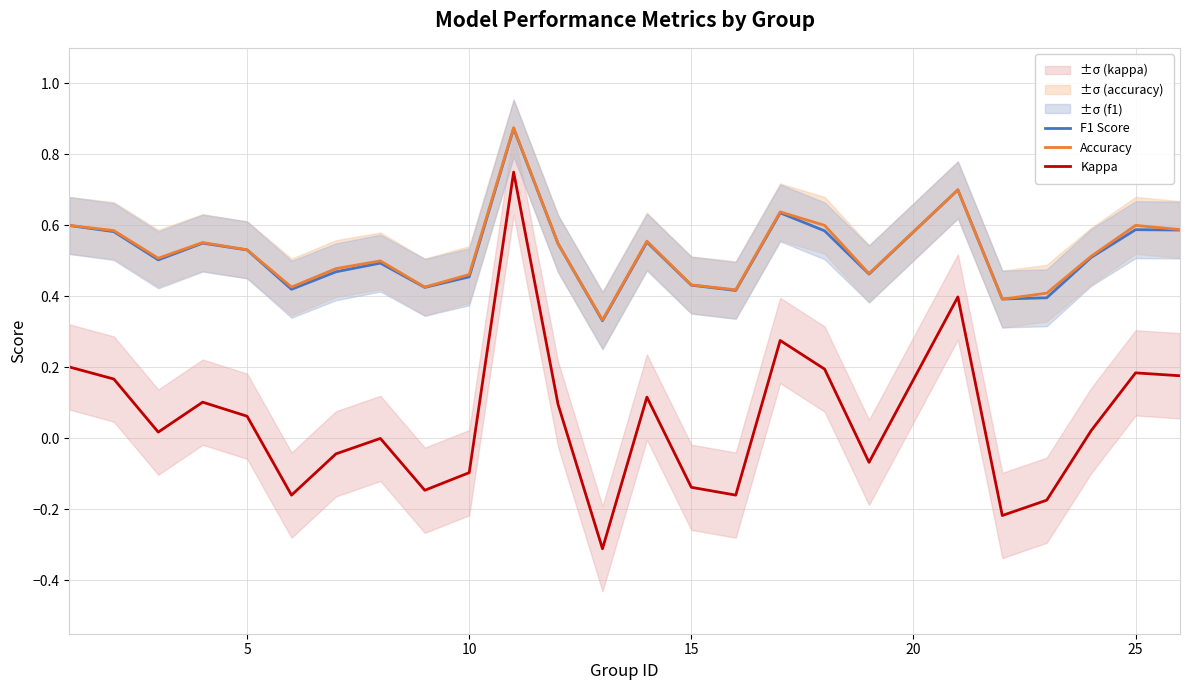

List the series in order of their peak value, lowest first.

Kappa, F1 Score, Accuracy